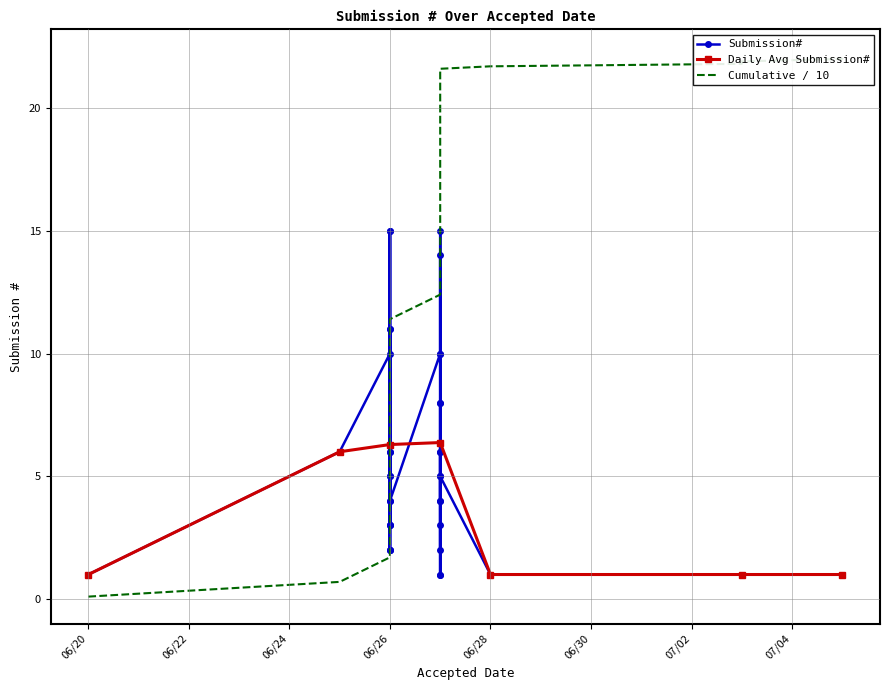

Which label corresponds to the smallest value in the chart?

2018-06-20